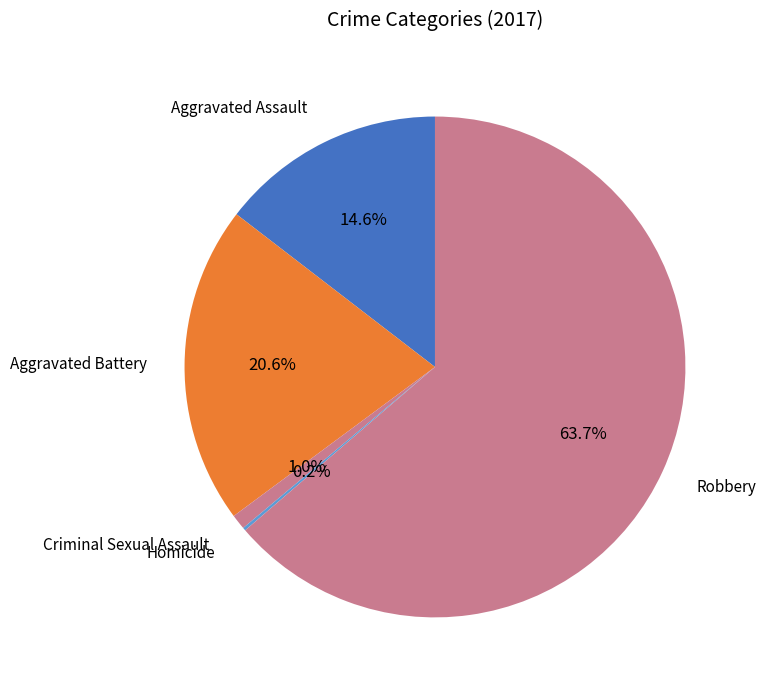

Which has a higher value, Robbery or Criminal Sexual Assault?

Robbery